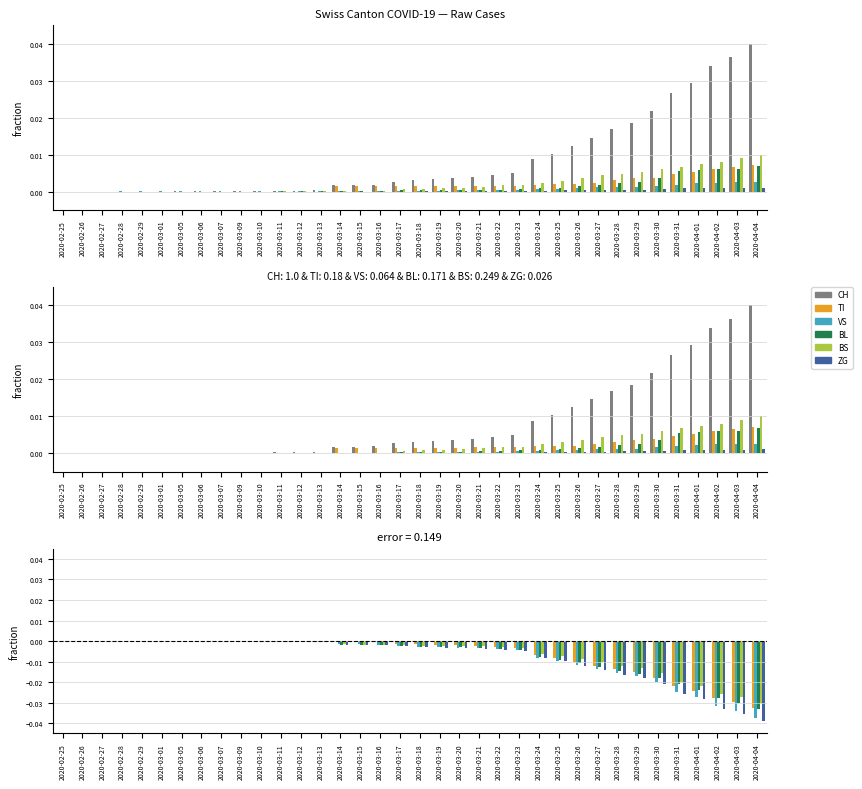

What are all the series names shown in the legend?

CH, TI, VS, BL, BS, ZG